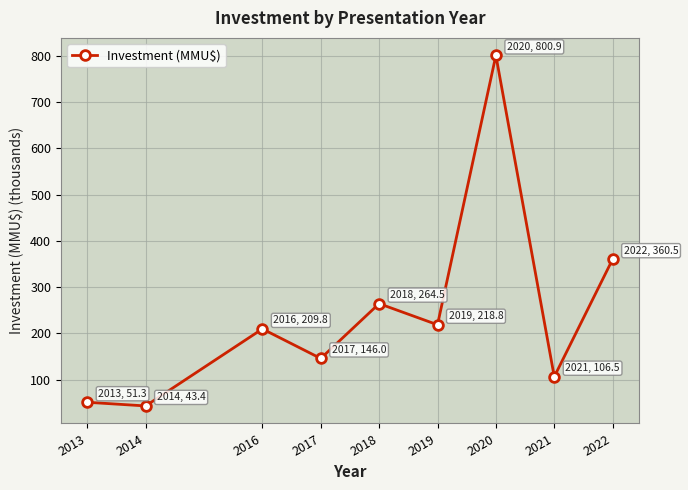

The chart shows a value of 360.5 at 2022. True or false?

True